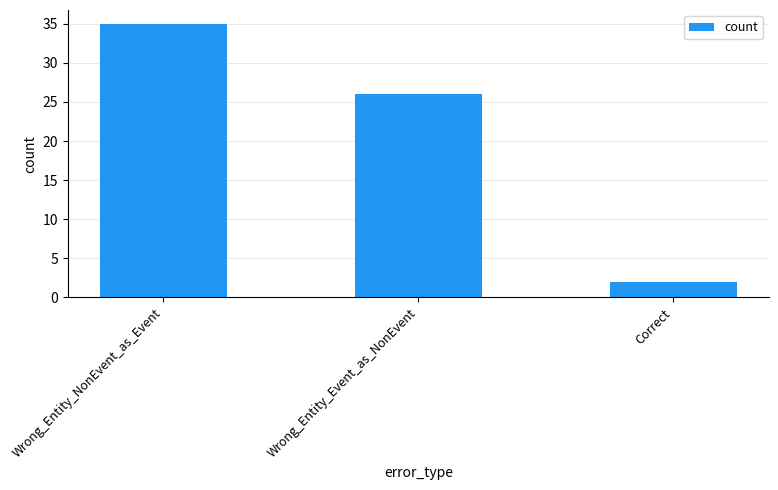

What value does the data have at Wrong_Entity_NonEvent_as_Event?

35